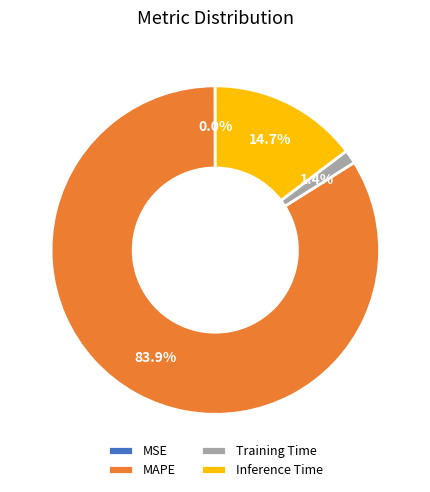

Is it true that Inference Time is 20% of the pie?

False